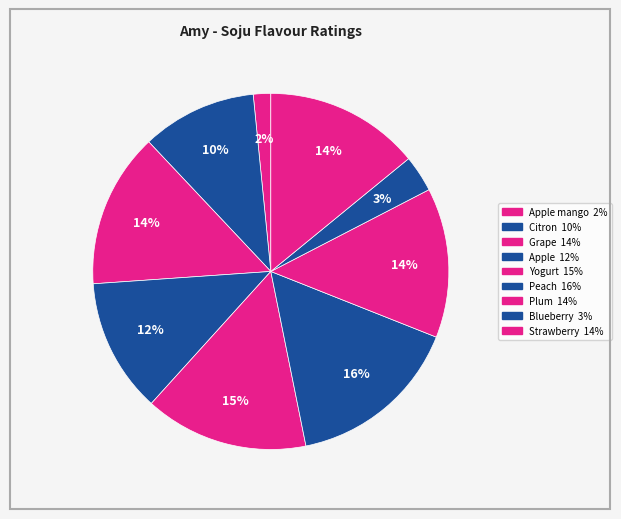

How many slices are in this pie chart?

9